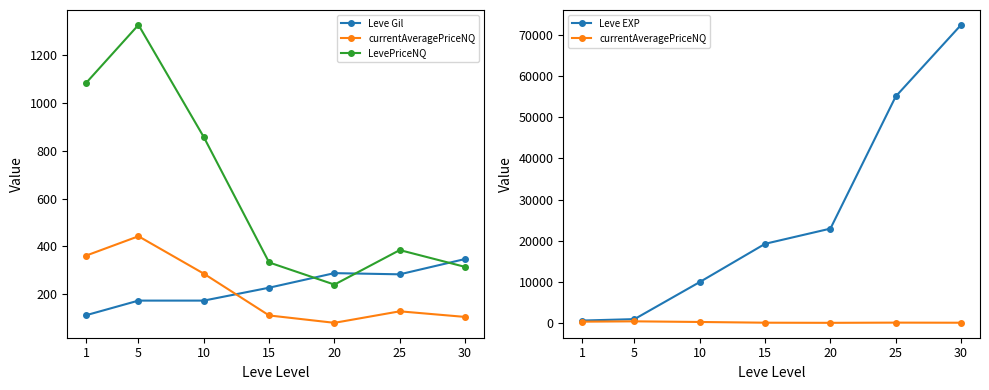

What are all the series names shown in the legend?

Leve Gil, currentAveragePriceNQ, LevePriceNQ, Leve EXP